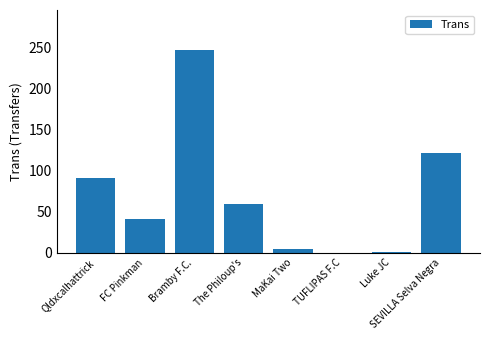

Which label corresponds to the largest value in the chart?

Bramby F.C.